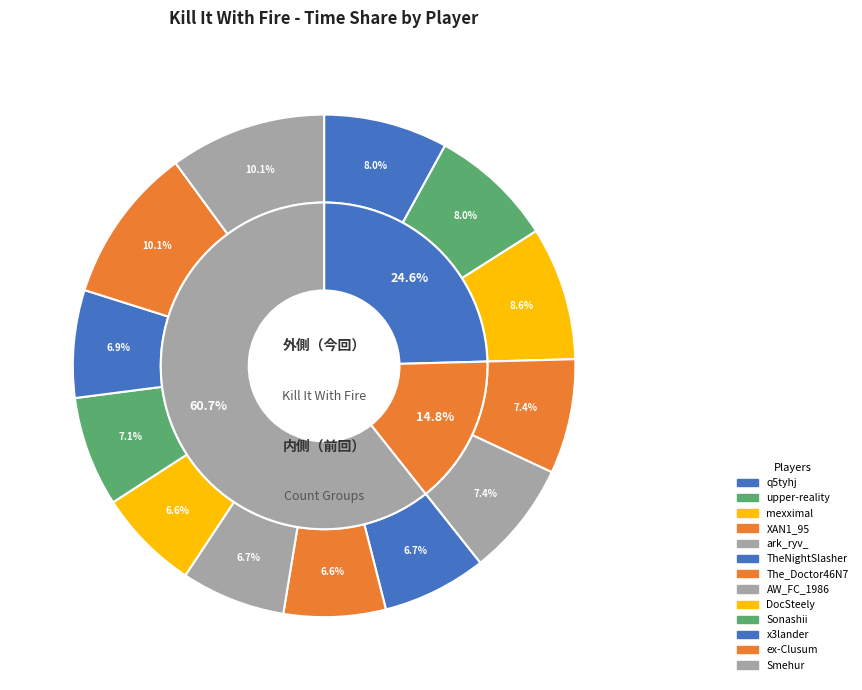

Is there any slice that represents more than half of the pie?

No